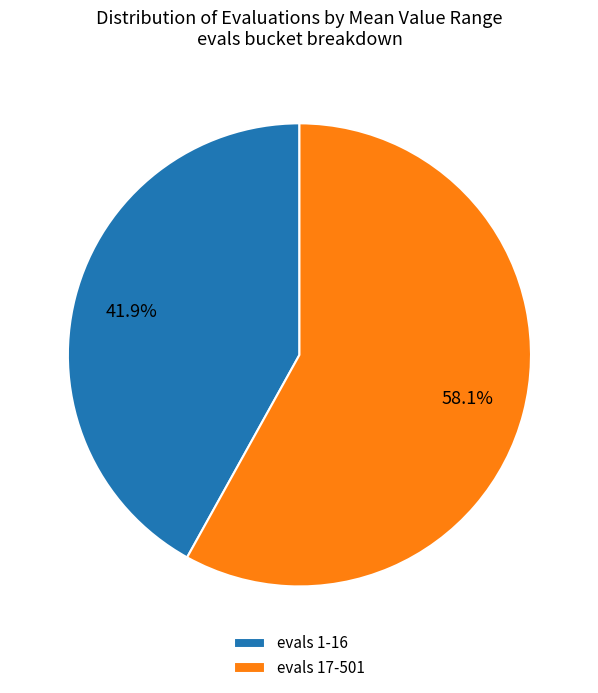

Rank the categories by value from lowest to highest.

evals 1-16, evals 17-501